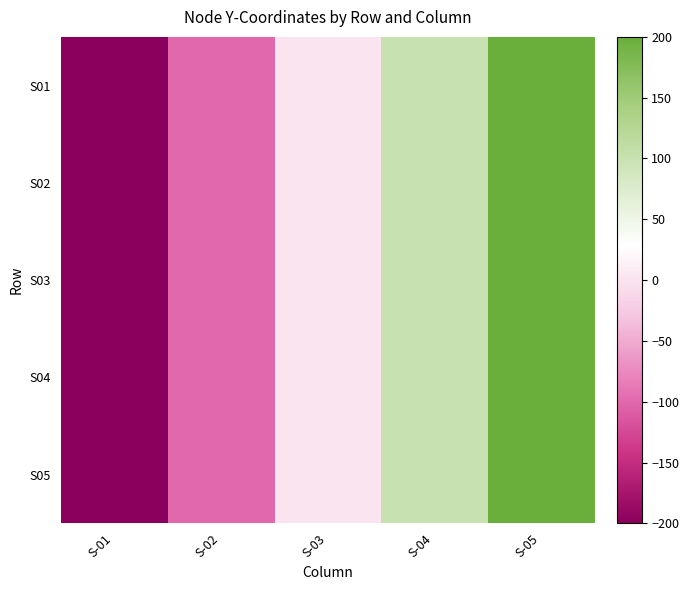

How many distinct data groups are displayed?

5